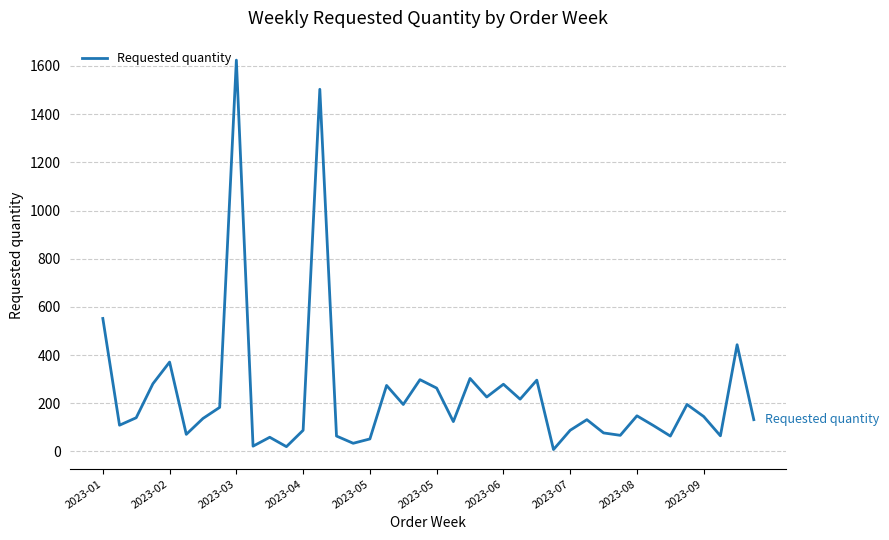

What is the maximum value shown in the chart?

1624